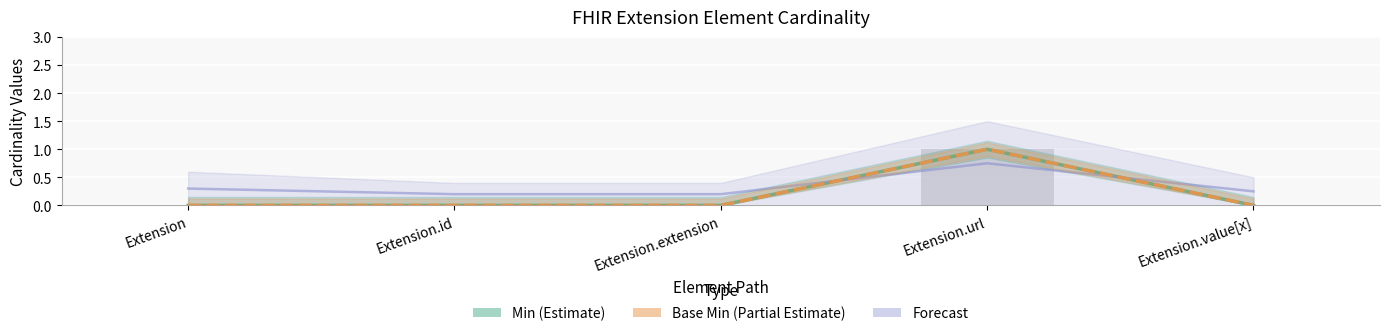

What are all the series names shown in the legend?

Min (Estimate), Base Min (Partial Estimate), Forecast